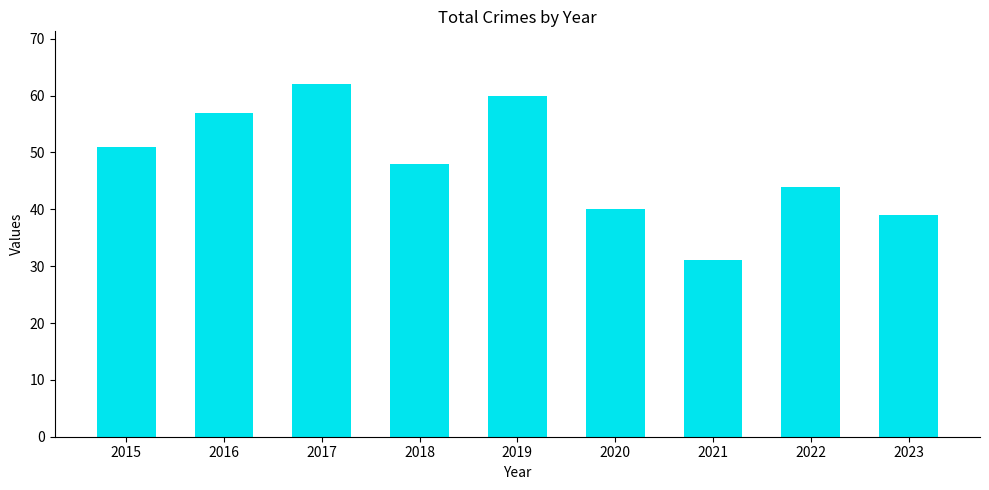

List the labels in order of value, smallest first.

2021, 2023, 2020, 2022, 2018, 2015, 2016, 2019, 2017